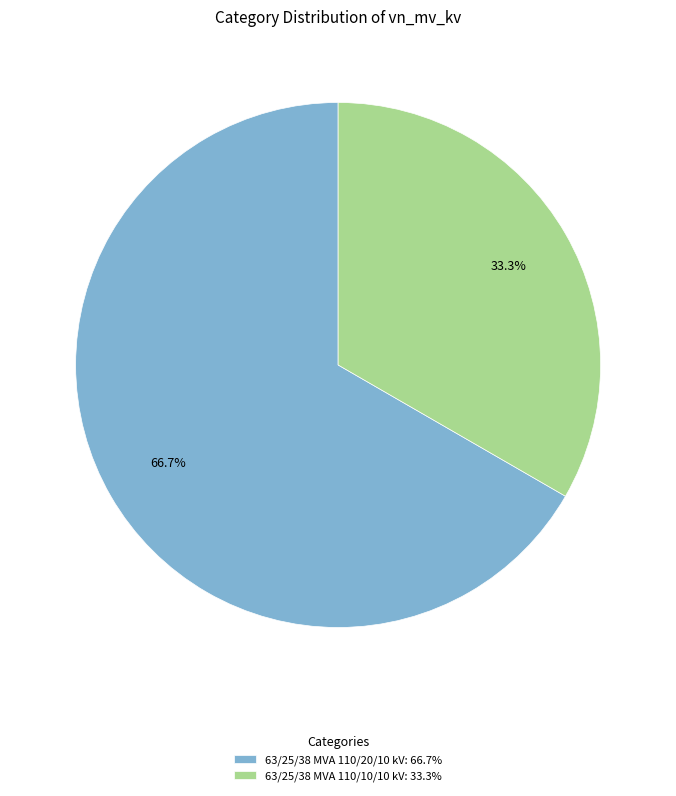

What is the largest slice in the pie chart?

63/25/38 MVA 110/20/10 kV